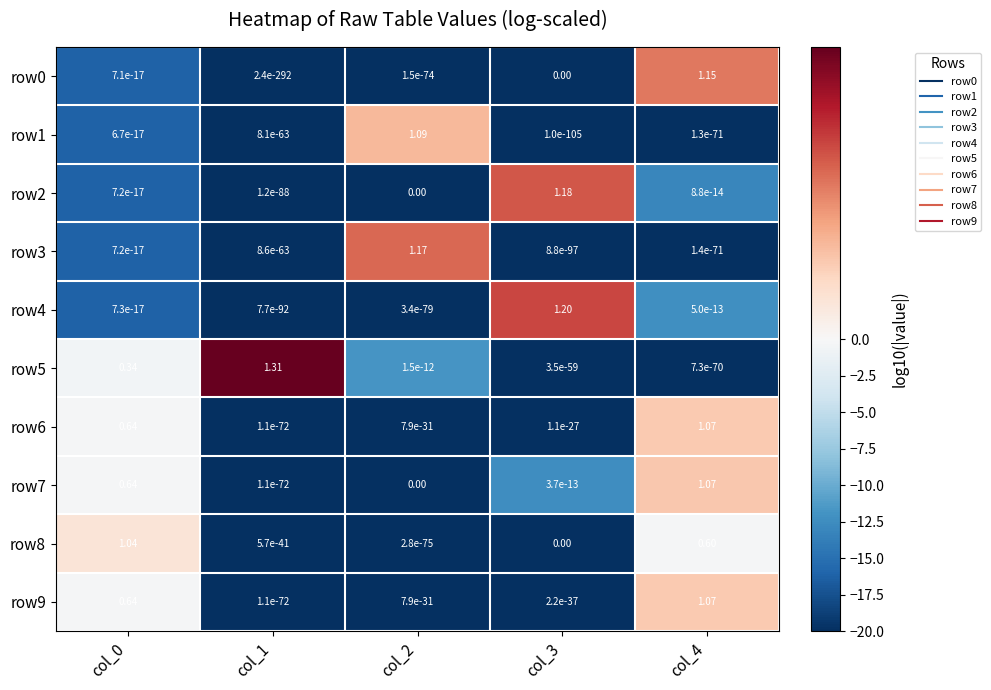

Between col_2 and col_4, which is larger?

col_4